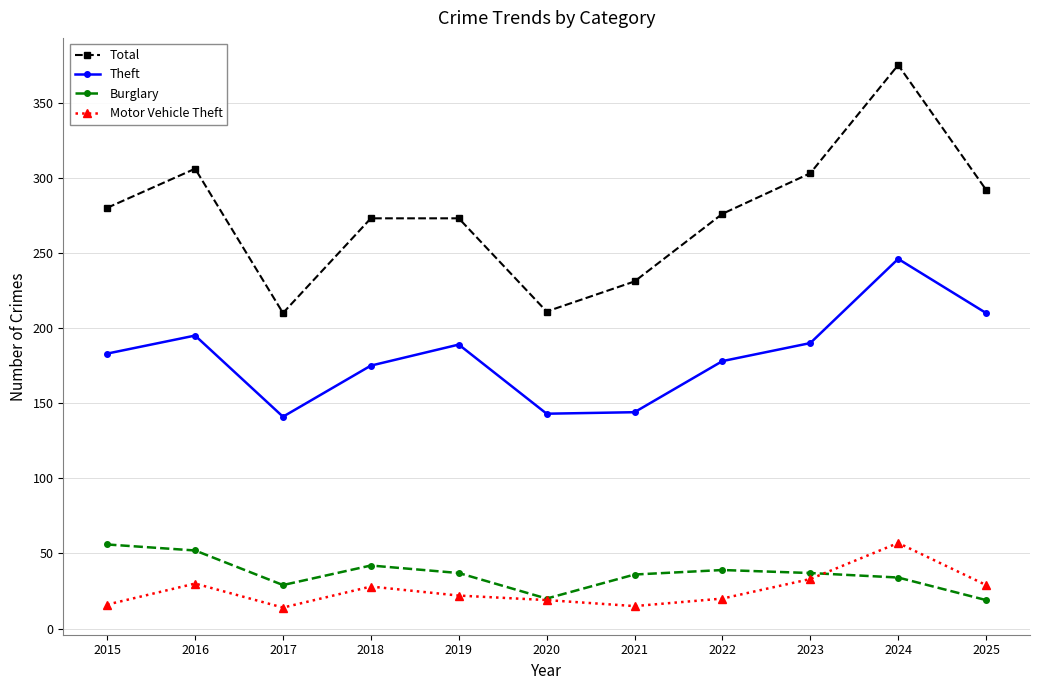

True or false: Theft and Burglary cross at least once.

False